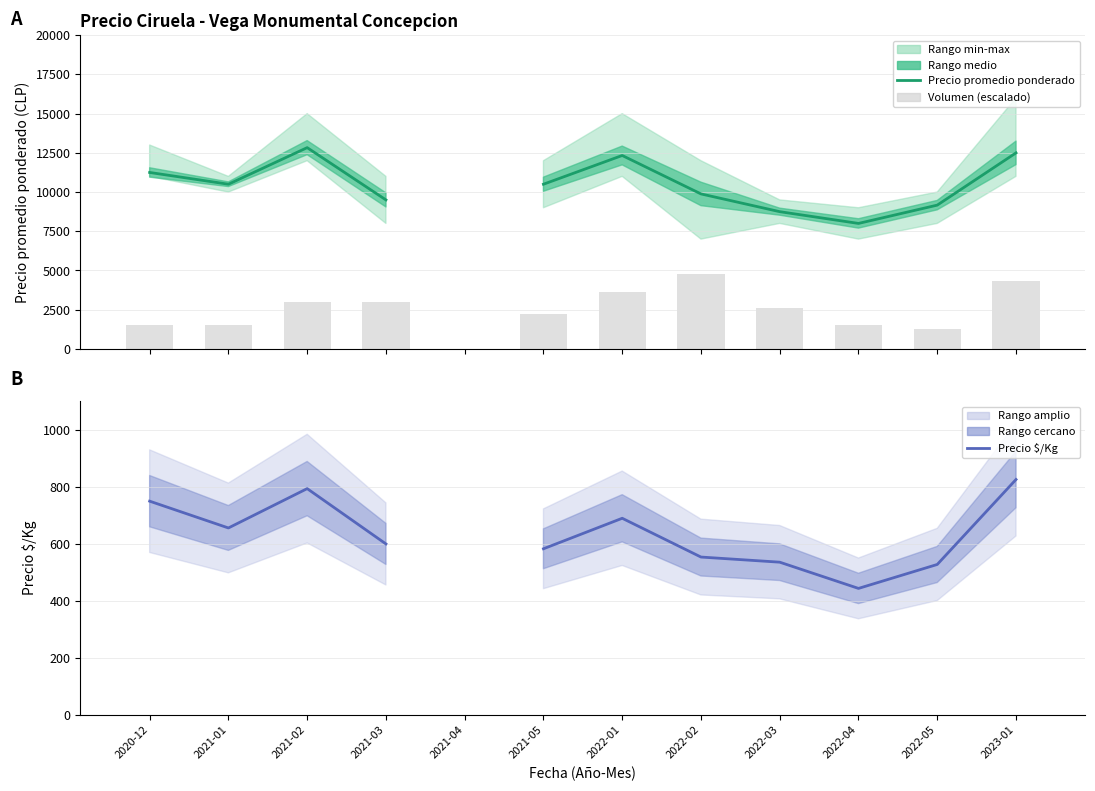

What position from the left is 2022-05?

11